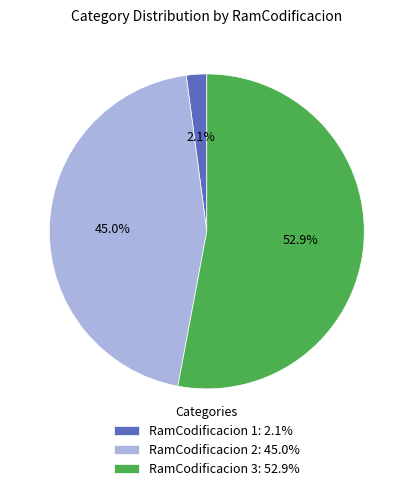

Which has a higher value, RamCodificacion 1: 2.1% or RamCodificacion 3: 52.9%?

RamCodificacion 3: 52.9%